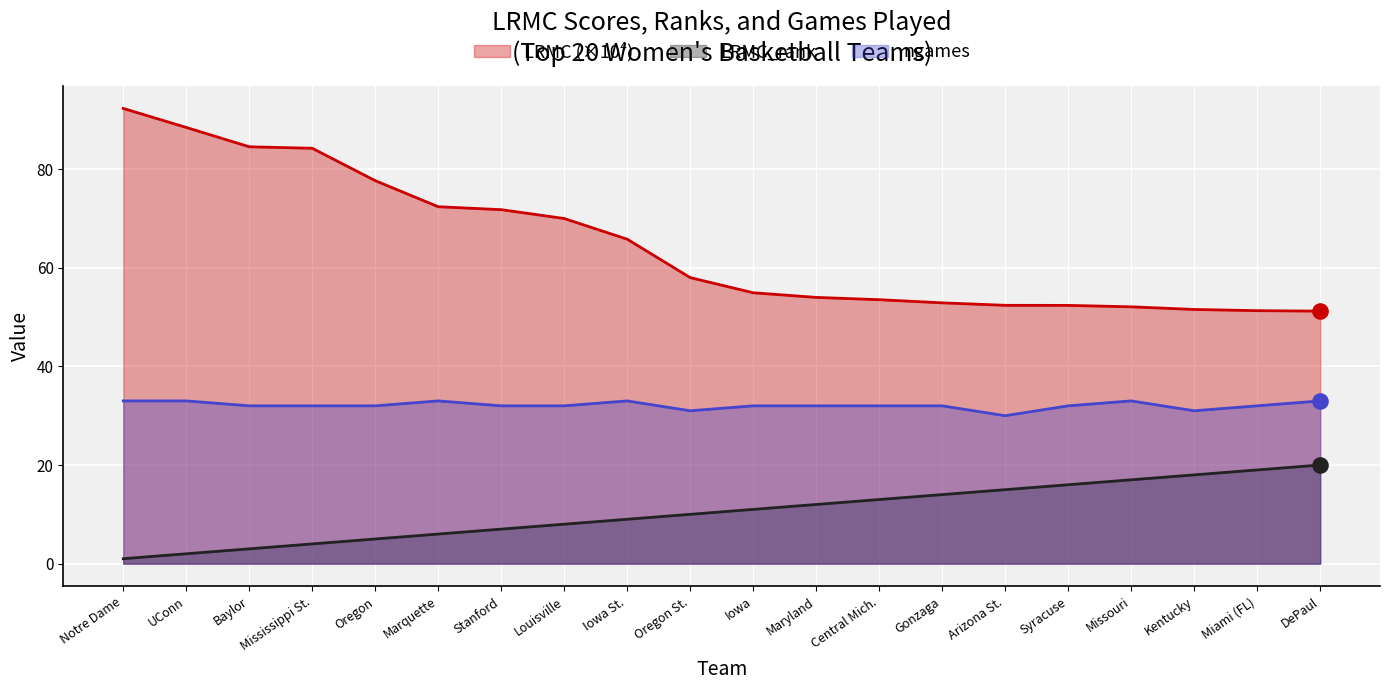

At how many categories does at least one series exceed 62?

9